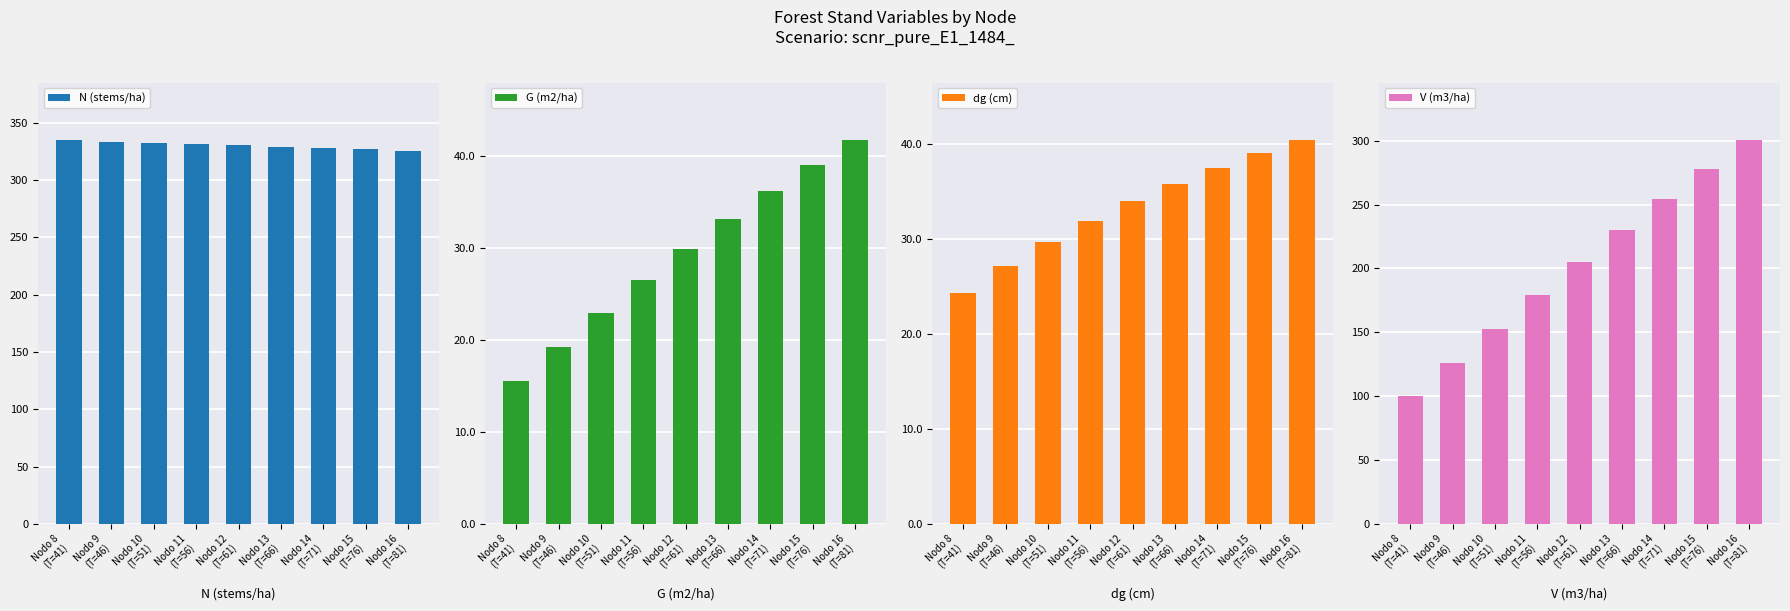

What is the maximum value for G (m2/ha)?

41.8